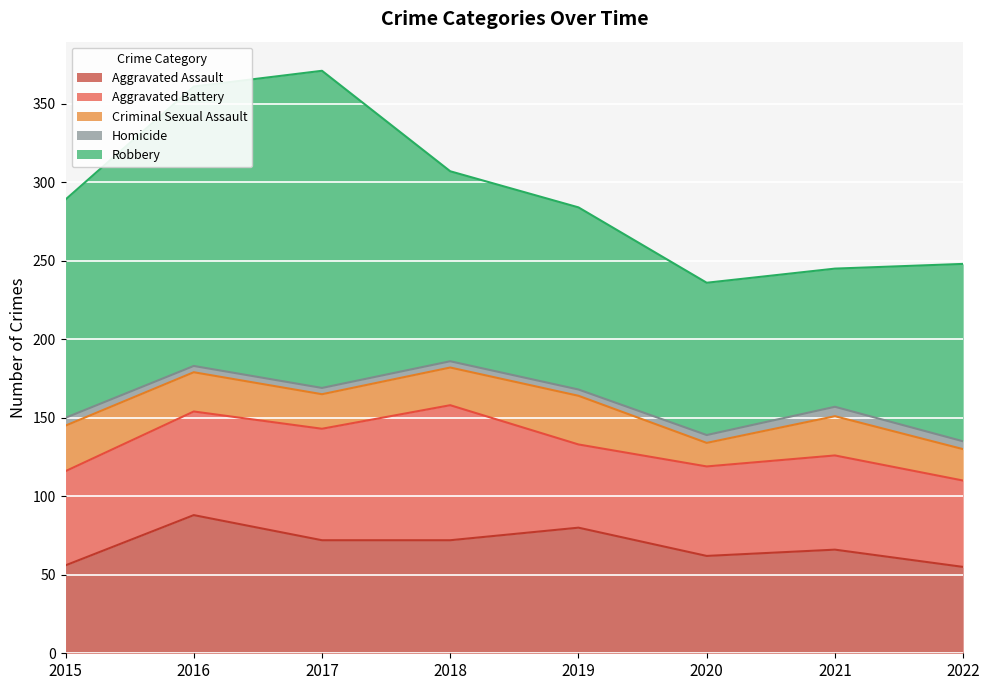

Rank the series by their maximum value, from highest to lowest.

Robbery, Aggravated Assault, Aggravated Battery, Criminal Sexual Assault, Homicide